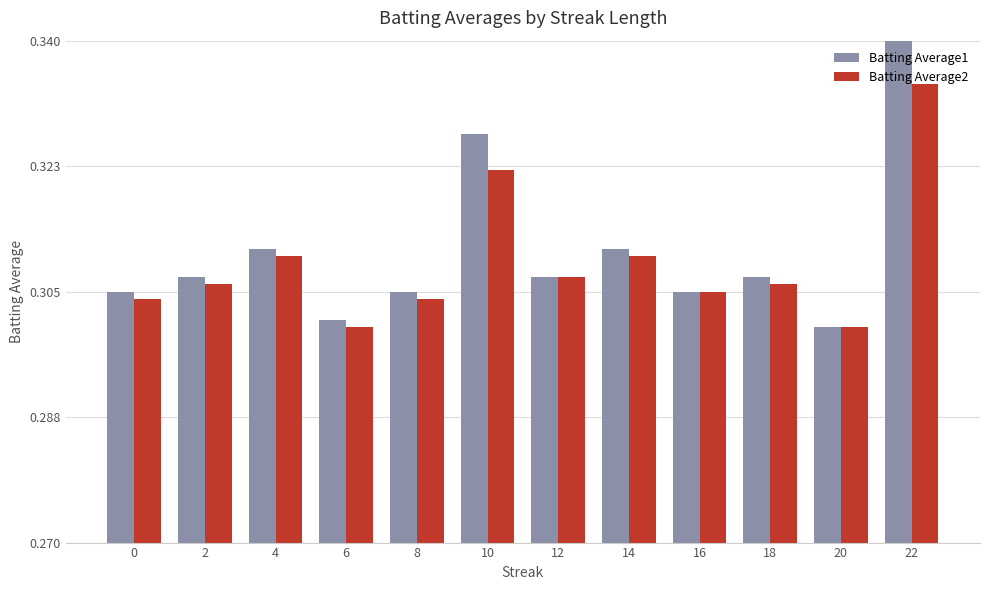

How many bars are there in each group?

2